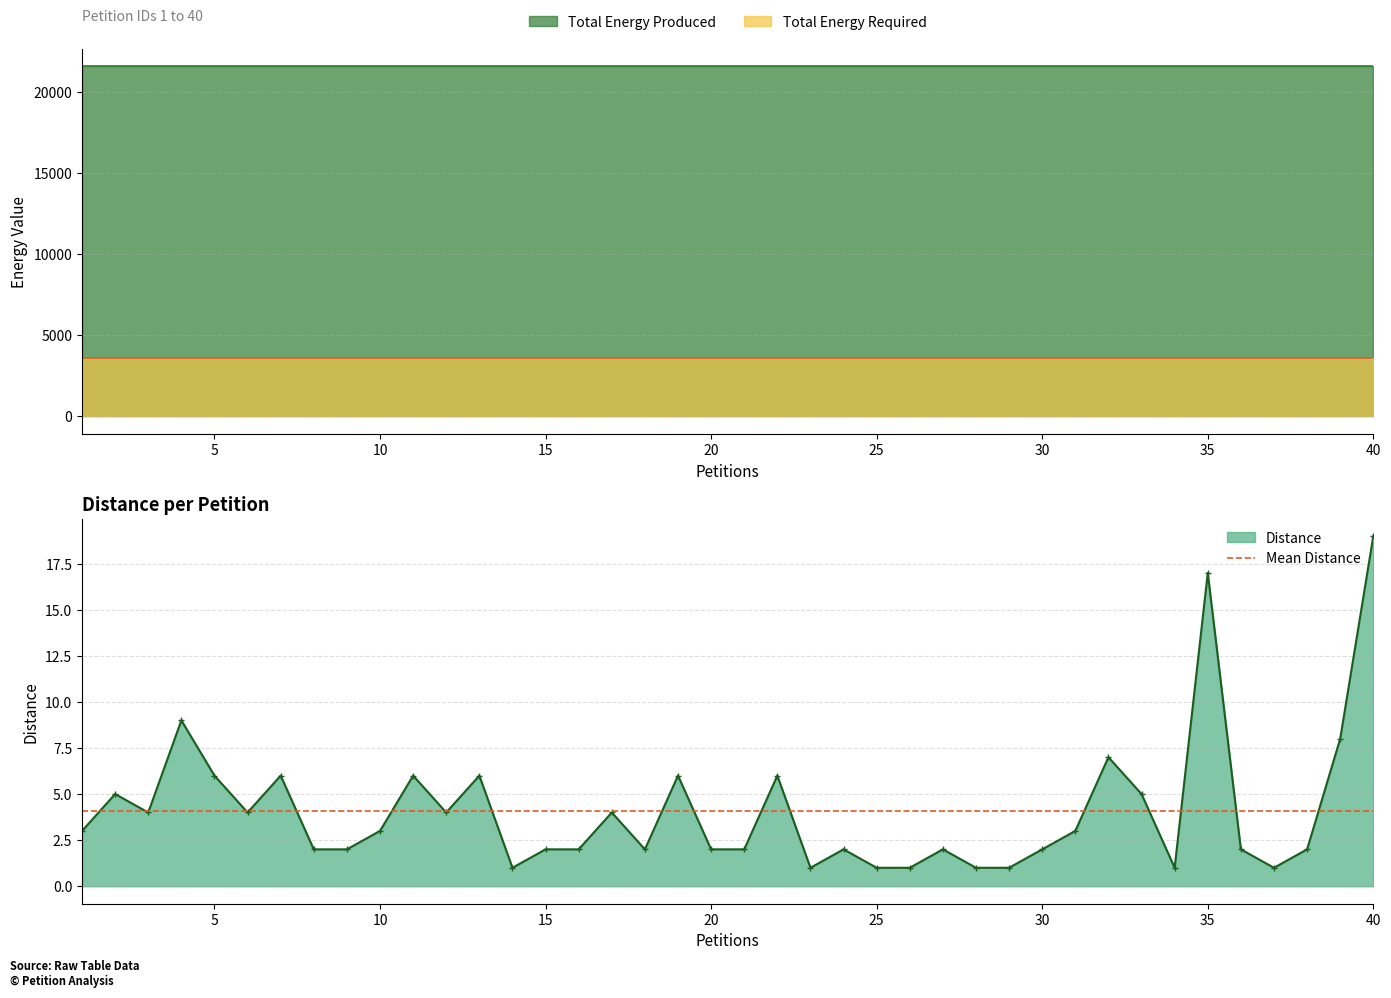

Reading left to right, transcribe all the data shown in this chart.

Distance: 1=3	2=5	3=4	4=9	5=6	6=4	7=6	8=2	9=2	10=3	11=6	12=4	13=6	14=1	15=2	16=2	17=4	18=2	19=6	20=2	21=2	22=6	23=1	24=2	25=1	26=1	27=2	28=1	29=1	30=2	31=3	32=7	33=5	34=1	35=17	36=2	37=1	38=2	39=8	40=19
Total Energy Produced: 1=21584	2=21584	3=21584	4=21584	5=21584	6=21584	7=21584	8=21584	9=21584	10=21584	11=21584	12=21584	13=21584	14=21584	15=21584	16=21584	17=21584	18=21584	19=21584	20=21584	21=21584	22=21584	23=21584	24=21584	25=21584	26=21584	27=21584	28=21584	29=21584	30=21584	31=21584	32=21584	33=21584	34=21584	35=21584	36=21584	37=21584	38=21584	39=21584	40=21584
Total Energy Required: 1=3599	2=3599	3=3599	4=3599	5=3599	6=3599	7=3599	8=3599	9=3599	10=3599	11=3599	12=3599	13=3599	14=3599	15=3599	16=3599	17=3599	18=3599	19=3599	20=3599	21=3599	22=3599	23=3599	24=3599	25=3599	26=3599	27=3599	28=3599	29=3599	30=3599	31=3599	32=3599	33=3599	34=3599	35=3599	36=3599	37=3599	38=3599	39=3599	40=3599